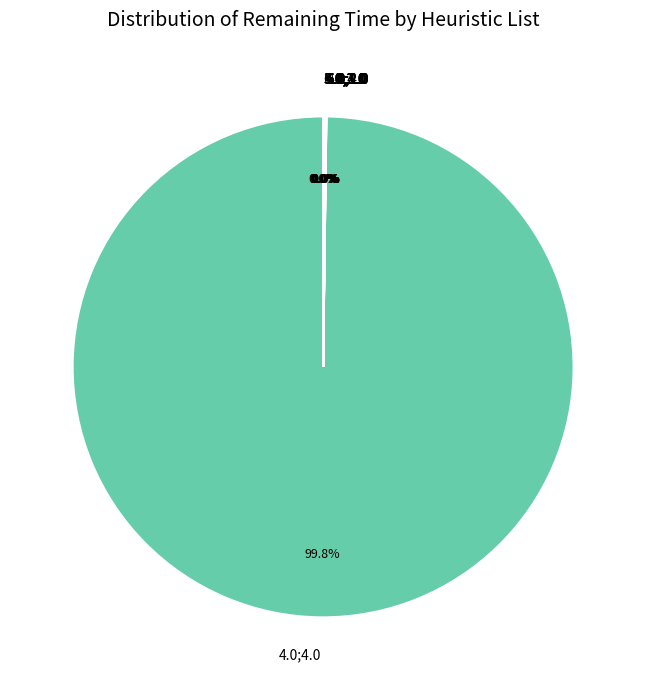

Which category accounts for the majority?

4.0;4.0